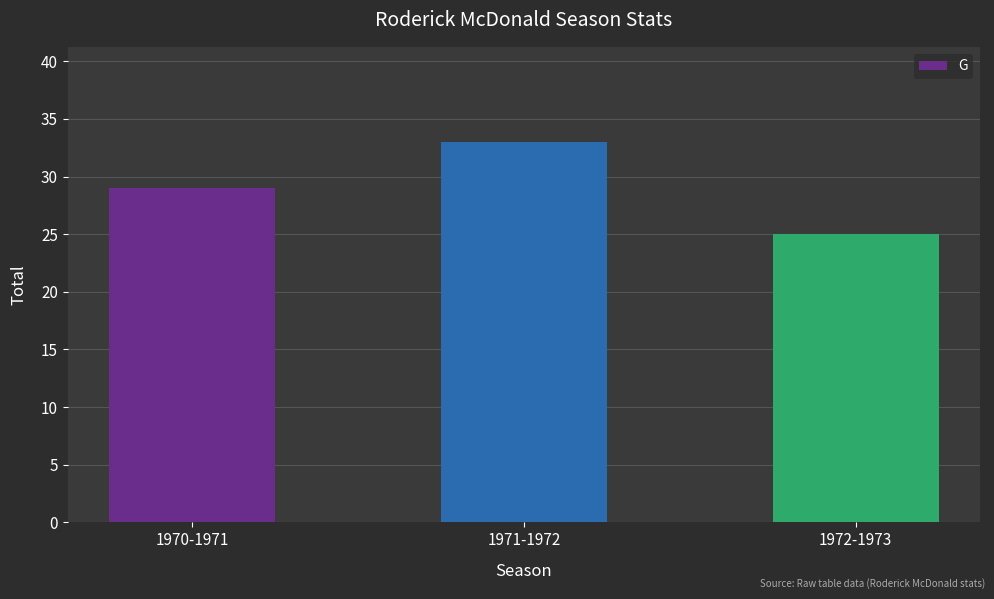

Reading left to right, what are all the values shown in this chart?

1970-1971=29	1971-1972=33	1972-1973=25